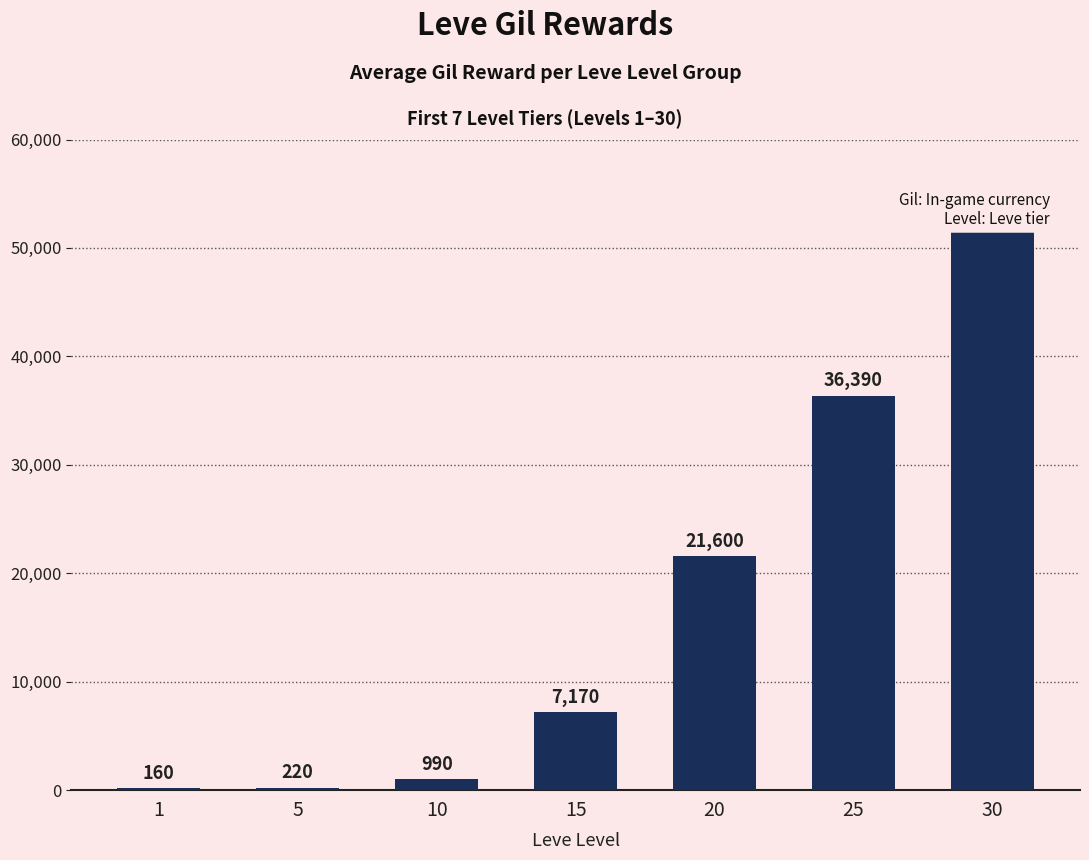

What is the maximum value shown in the chart?

52220